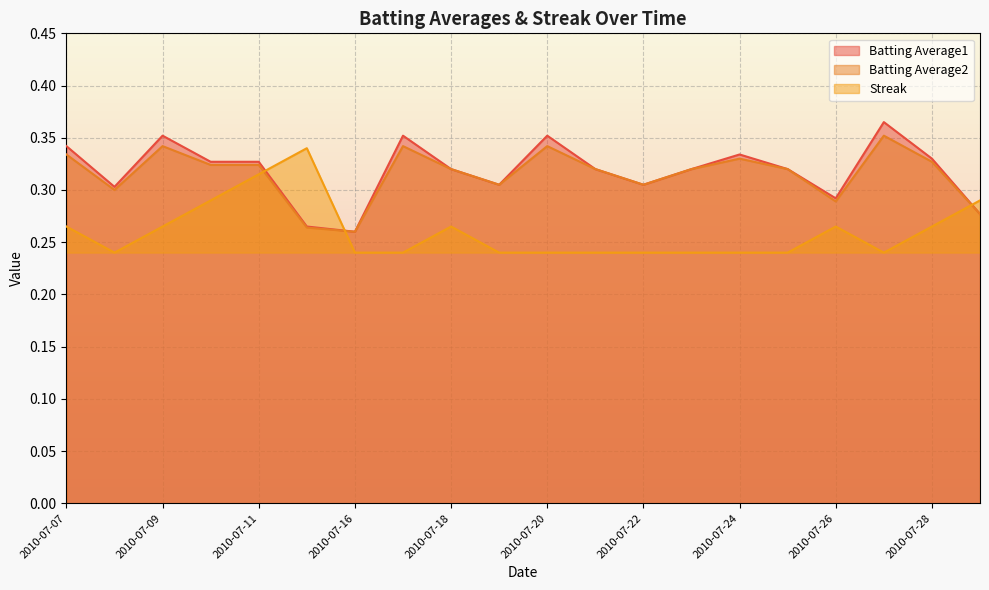

What is the difference between the maximum and minimum values in the Streak series?

0.1